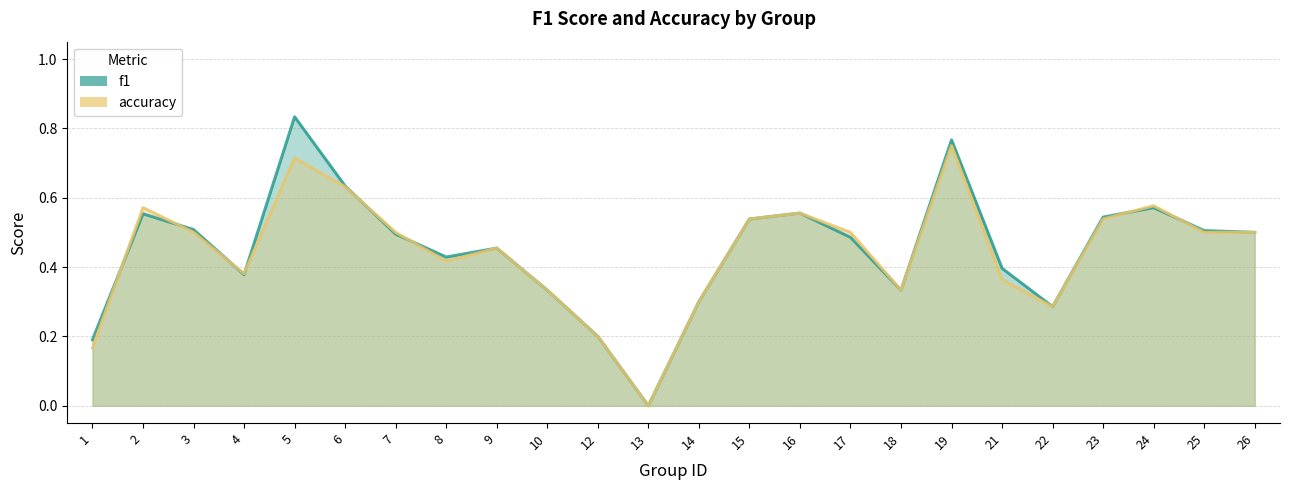

The accuracy series shows 0.2 at 12. True or false?

True